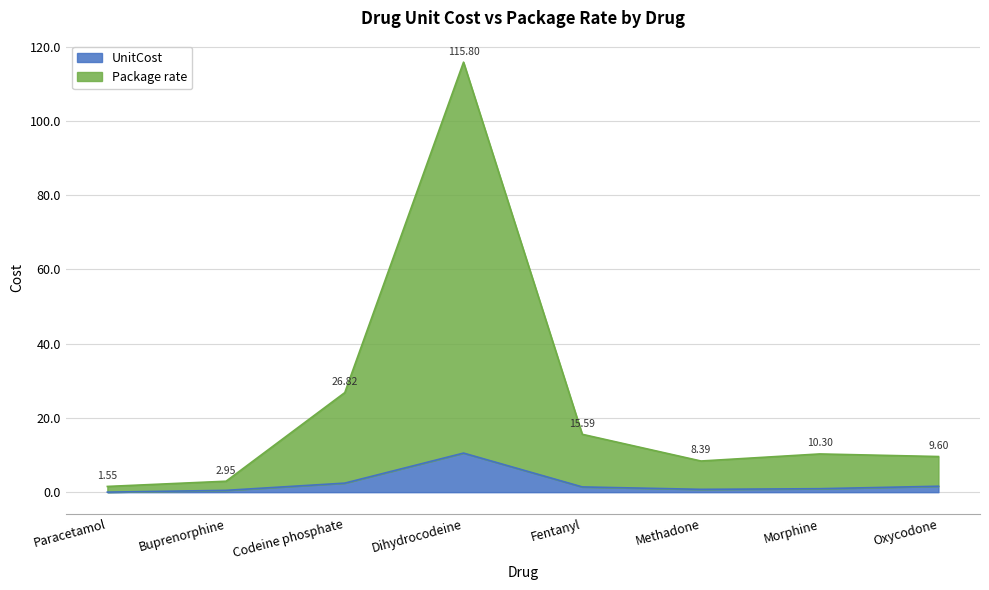

Which series has the largest total across all categories?

Package rate